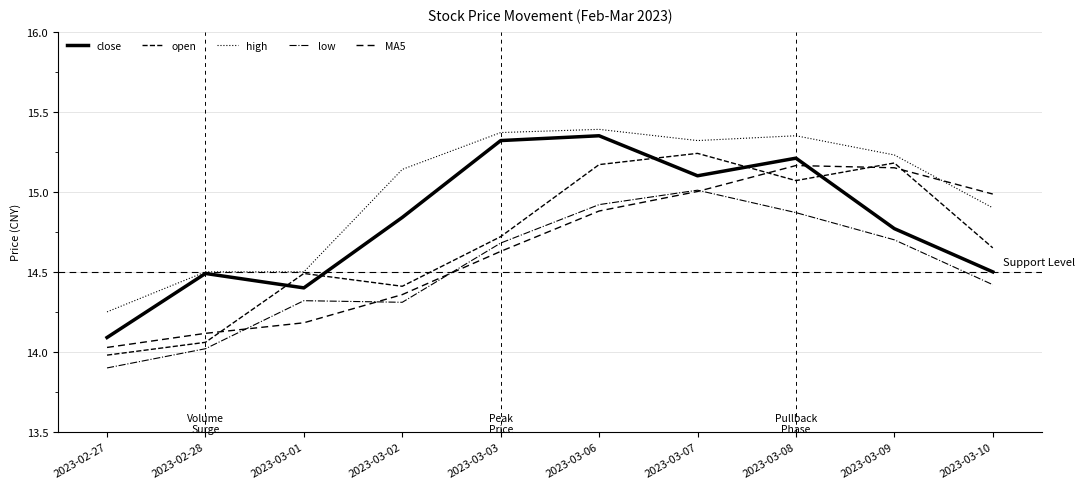

What is the value of the MA5 point at the 8th from the left?

15.2